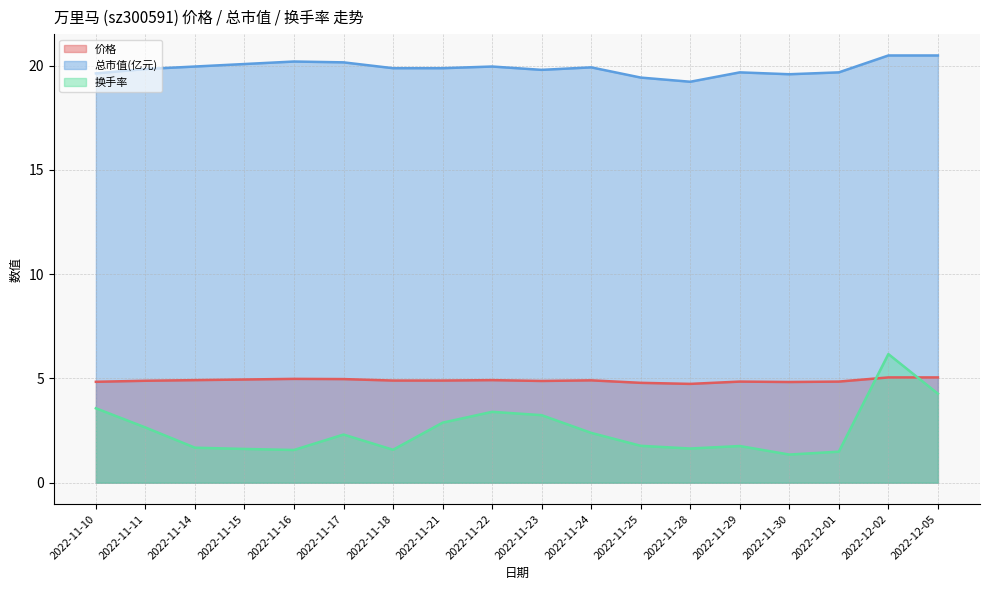

The value of 换手率 at 2022-11-23 is 3.2. True or false?

True